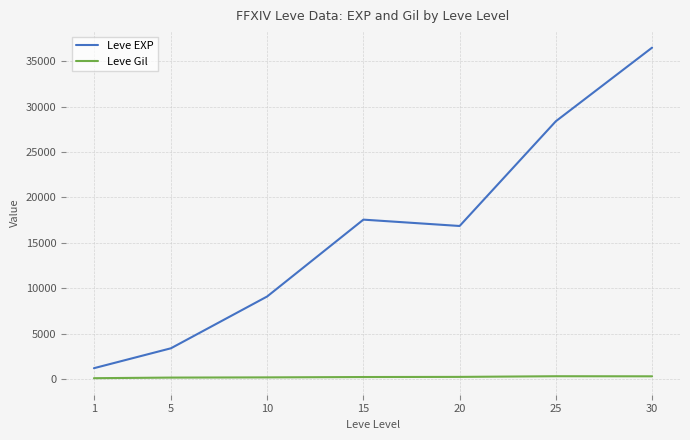

Which category has the lowest value in the Leve EXP series?

1